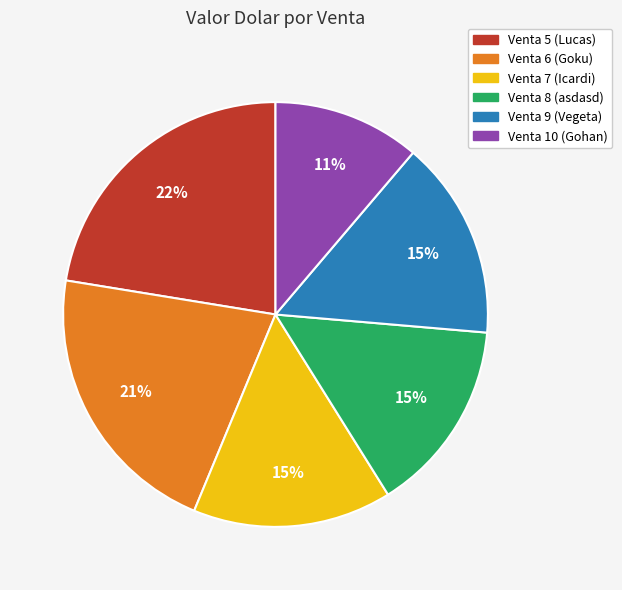

To the nearest percent, what is the difference between the largest and smallest slice percentages?

11%